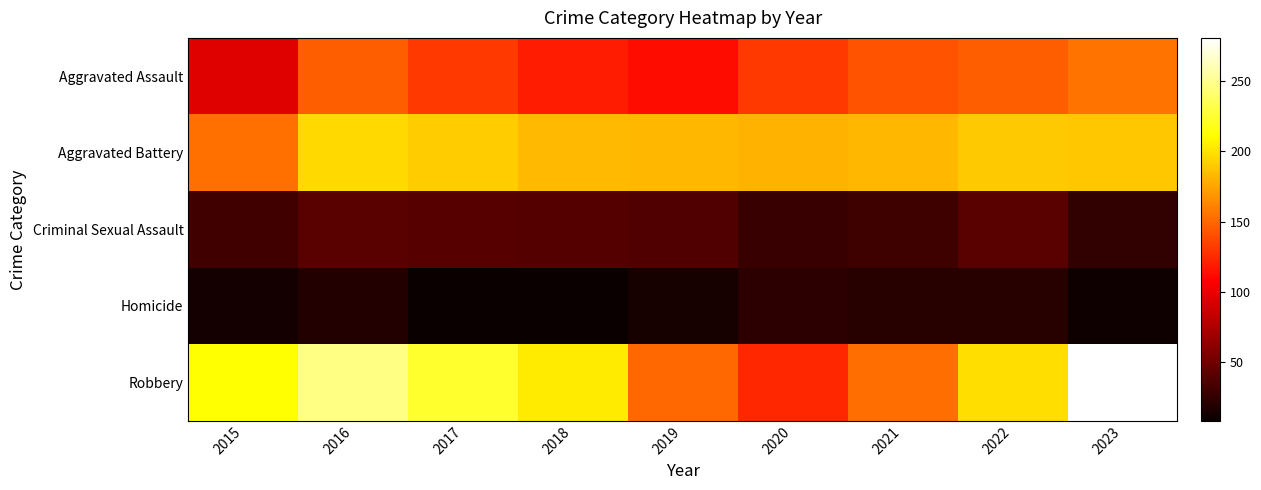

Reading right to left, what are all the values shown in this chart?

Aggravated Assault: 2023=155	2022=146	2021=142	2020=131	2019=113	2018=119	2017=131	2016=146	2015=95
Aggravated Battery: 2023=189	2022=190	2021=182	2020=180	2019=182	2018=183	2017=191	2016=196	2015=154
Criminal Sexual Assault: 2023=24	2022=40	2021=30	2020=28	2019=37	2018=38	2017=39	2016=40	2015=31
Homicide: 2023=11	2022=20	2021=20	2020=22	2019=14	2018=8	2017=8	2016=18	2015=13
Robbery: 2023=281	2022=198	2021=153	2020=124	2019=150	2018=204	2017=224	2016=247	2015=212